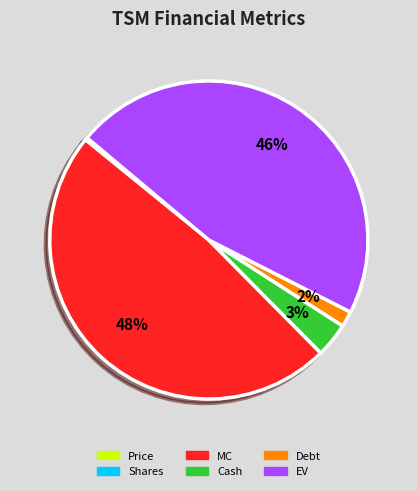

What is the largest slice in the pie chart?

MC